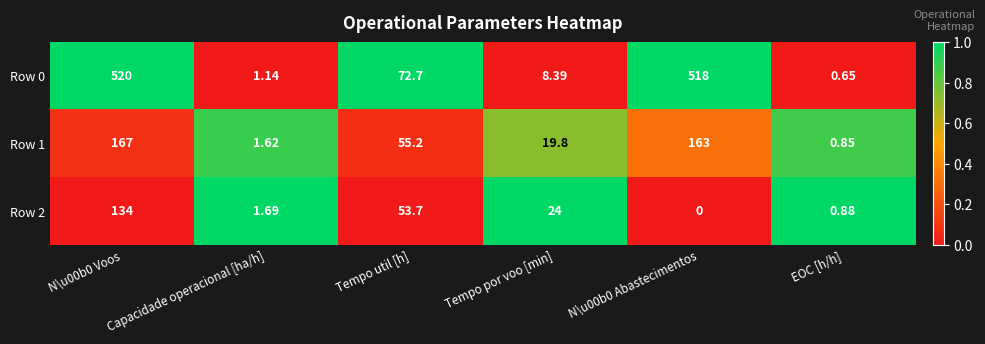

At which label is Row 2 closest to 67?

Tempo util [h]